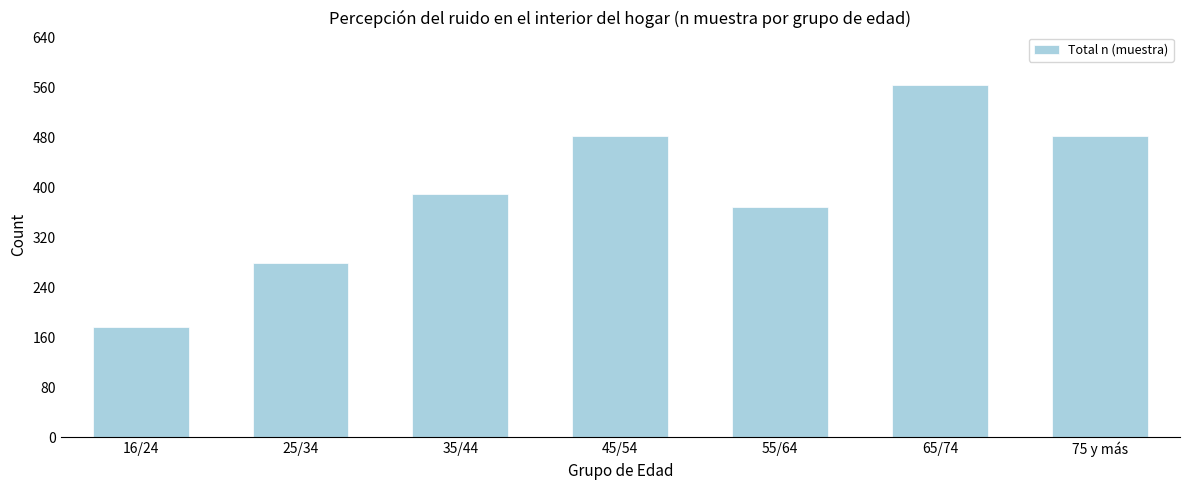

What is the difference between the maximum and minimum values?

387